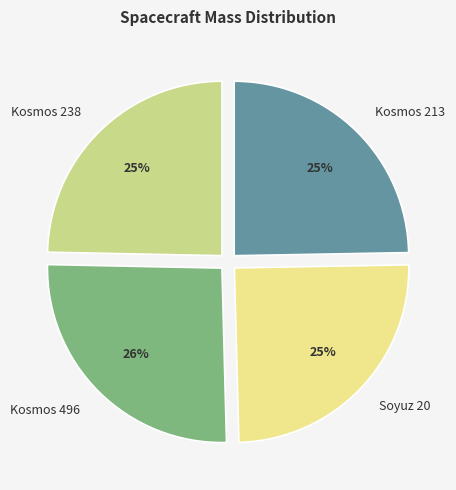

Approximately how many times larger is the value at Kosmos 496 compared to Kosmos 213?

1.0